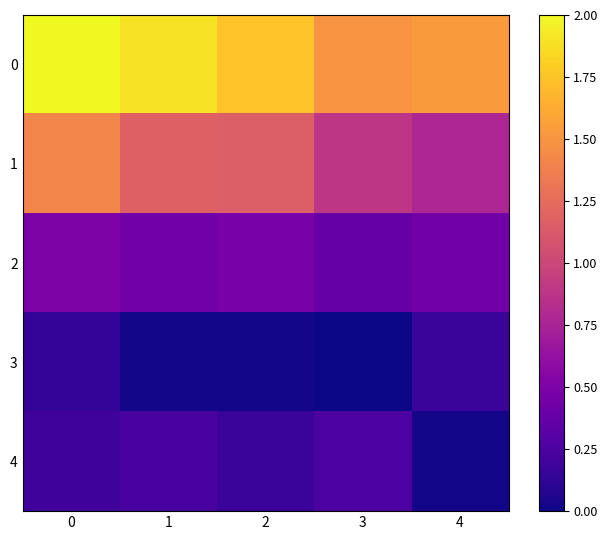

Reading left to right, what are all the values shown in this chart?

0: 0=2.0	1=1.9	2=1.7	3=1.5	4=1.5
1: 0=1.4	1=1.2	2=1.2	3=0.9	4=0.8
2: 0=0.5	1=0.4	2=0.5	3=0.4	4=0.4
3: 0=0.1	1=0.0	2=0.0	3=0.0	4=0.2
4: 0=0.2	1=0.2	2=0.2	3=0.3	4=0.0